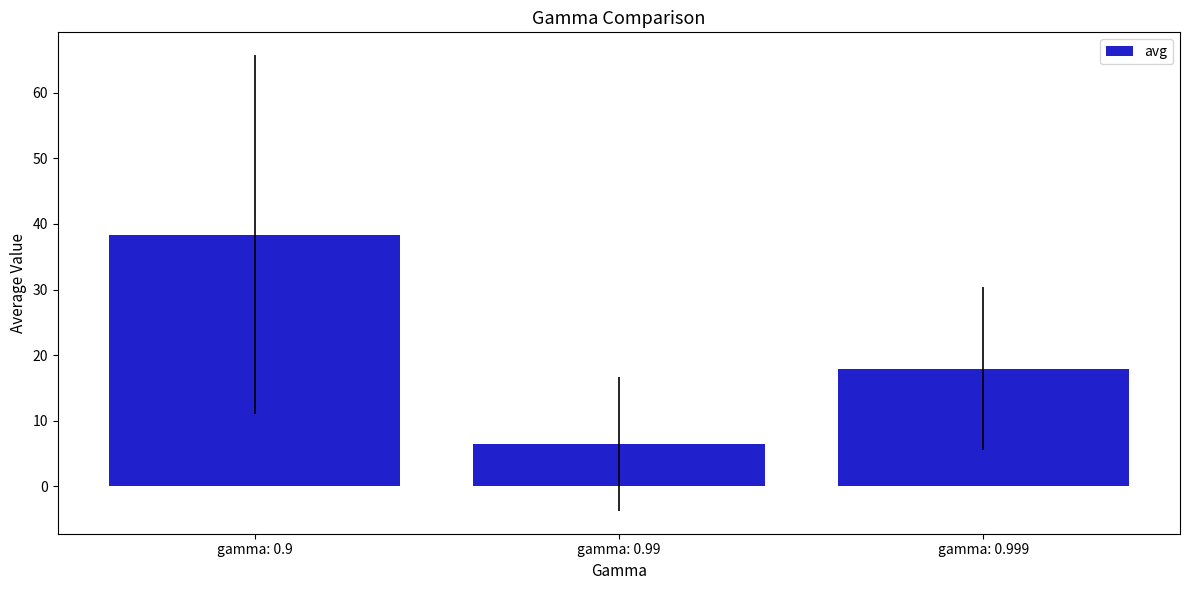

Rank the categories by value from highest to lowest.

gamma: 0.9, gamma: 0.999, gamma: 0.99